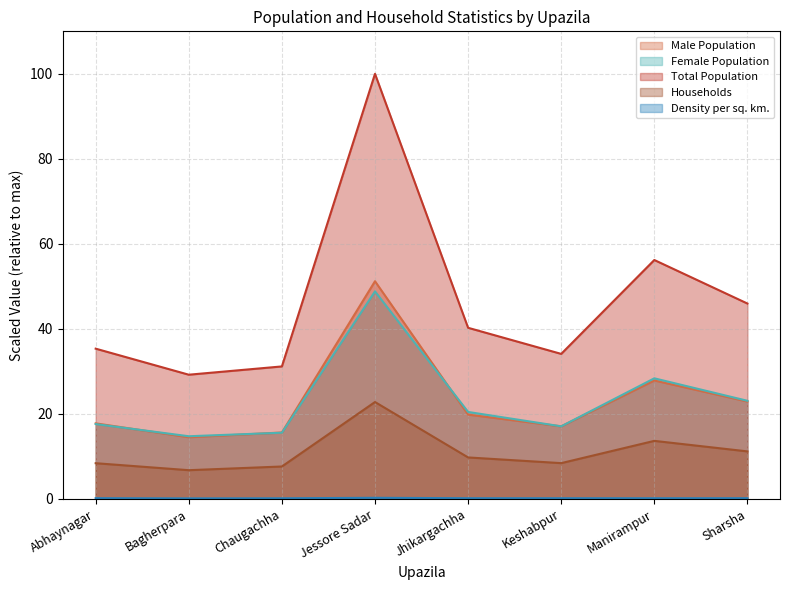

Reading right to left, transcribe all the data shown in this chart.

Male Population: 22.9	27.8	17.0	19.8	51.2	15.6	14.5	17.7
Female Population: 23.1	28.3	17.0	20.4	48.8	15.5	14.7	17.6
Total Population: 45.9	56.2	34.1	40.2	100.0	31.1	29.2	35.3
Households: 11.2	13.6	8.4	9.7	22.8	7.6	6.7	8.4
Density per sq. km.: 0.1	0.1	0.1	0.1	0.2	0.1	0.1	0.1